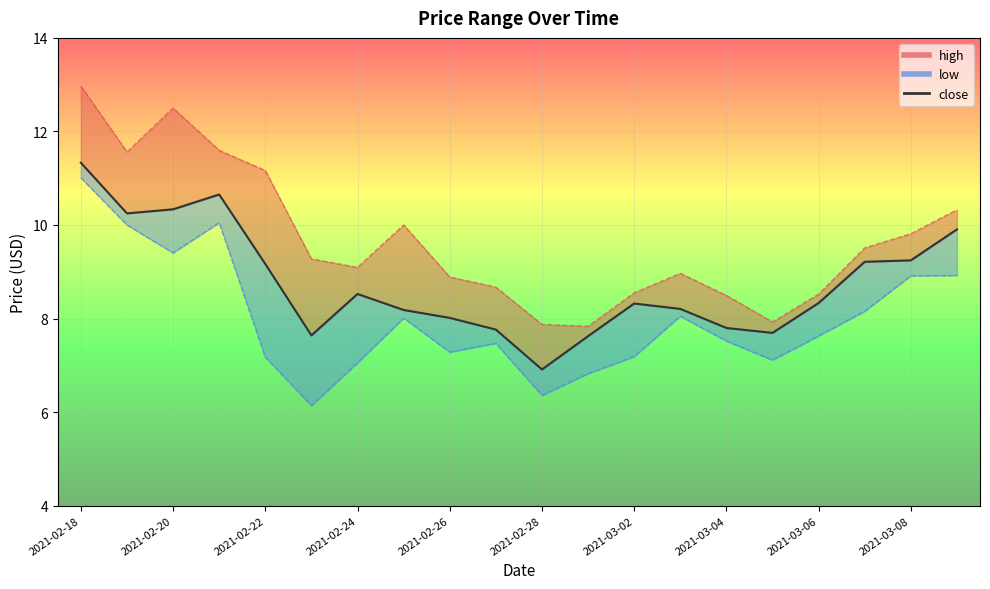

What is the difference between the second highest and minimum values in the high series?

4.7